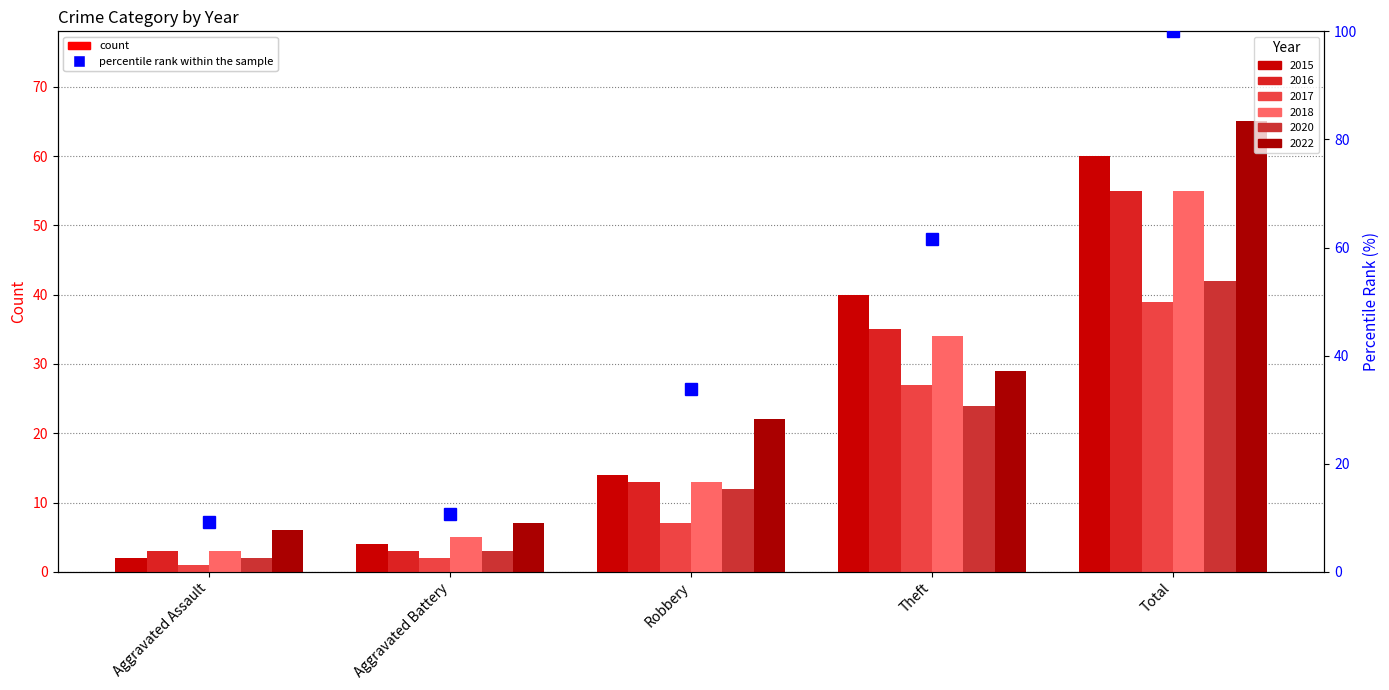

What is the difference between the maximum and second lowest values?

89.2